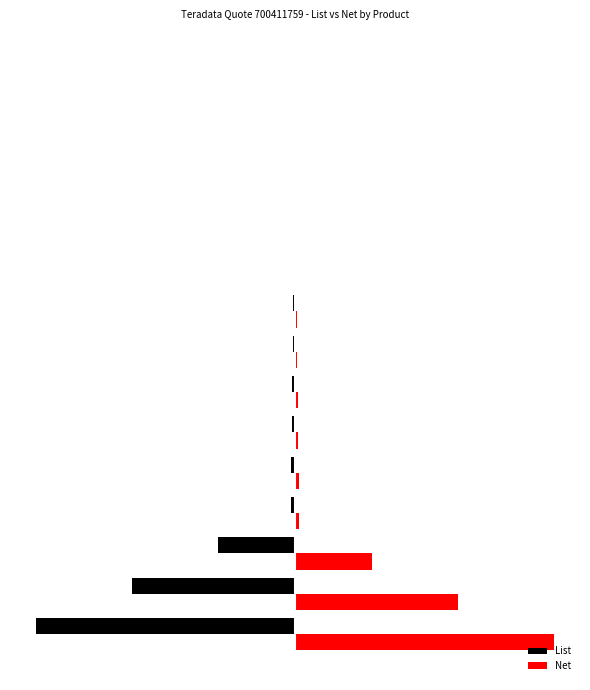

What are all the series names shown in the legend?

List, Net